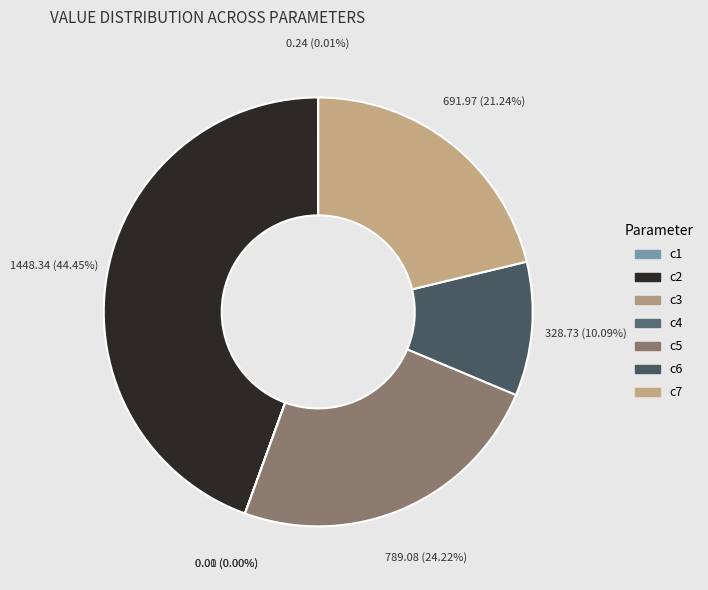

The c1 slice represents 1% of the pie. True or false?

False